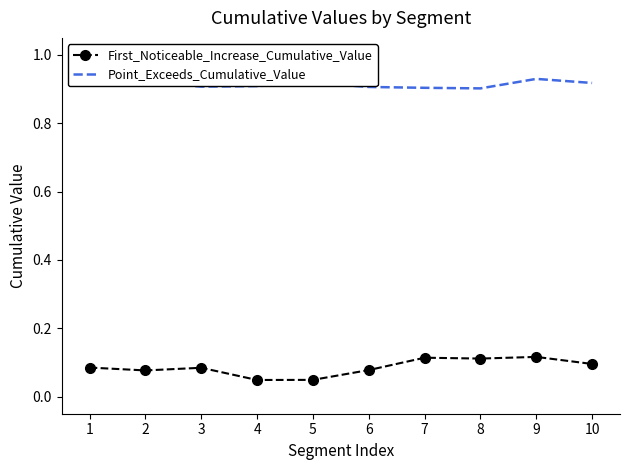

The First_Noticeable_Increase_Cumulative_Value series shows 0.0 at 2. True or false?

False